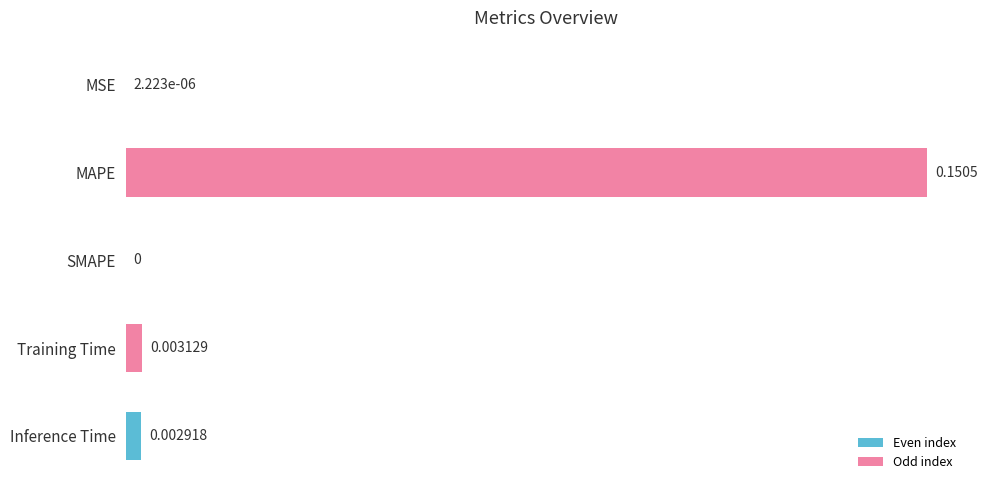

Which has a higher value, MAPE or MSE?

MAPE